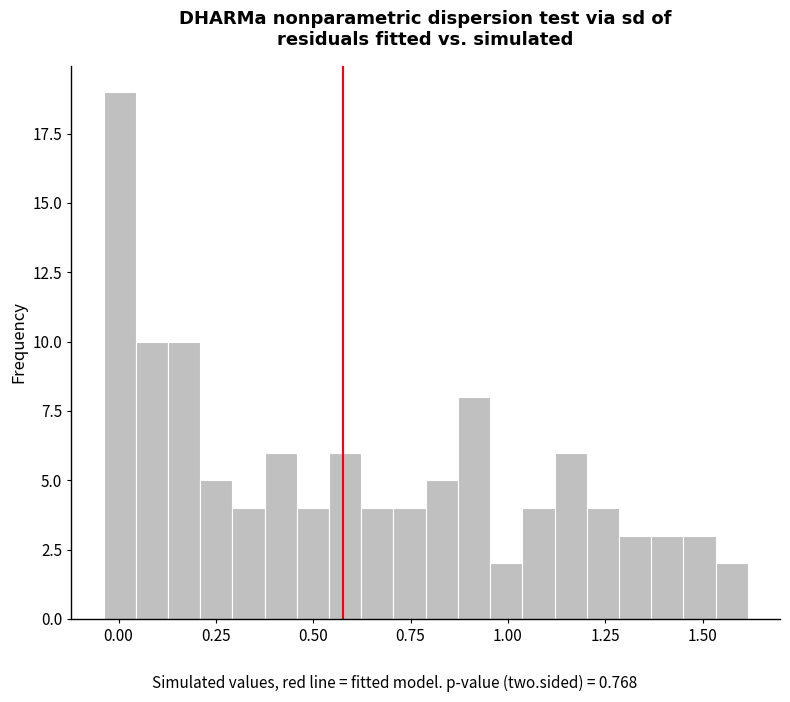

Around what value on the x-axis is the tallest bar? Give the approximate position of its centre, as read against the axis.

0.00